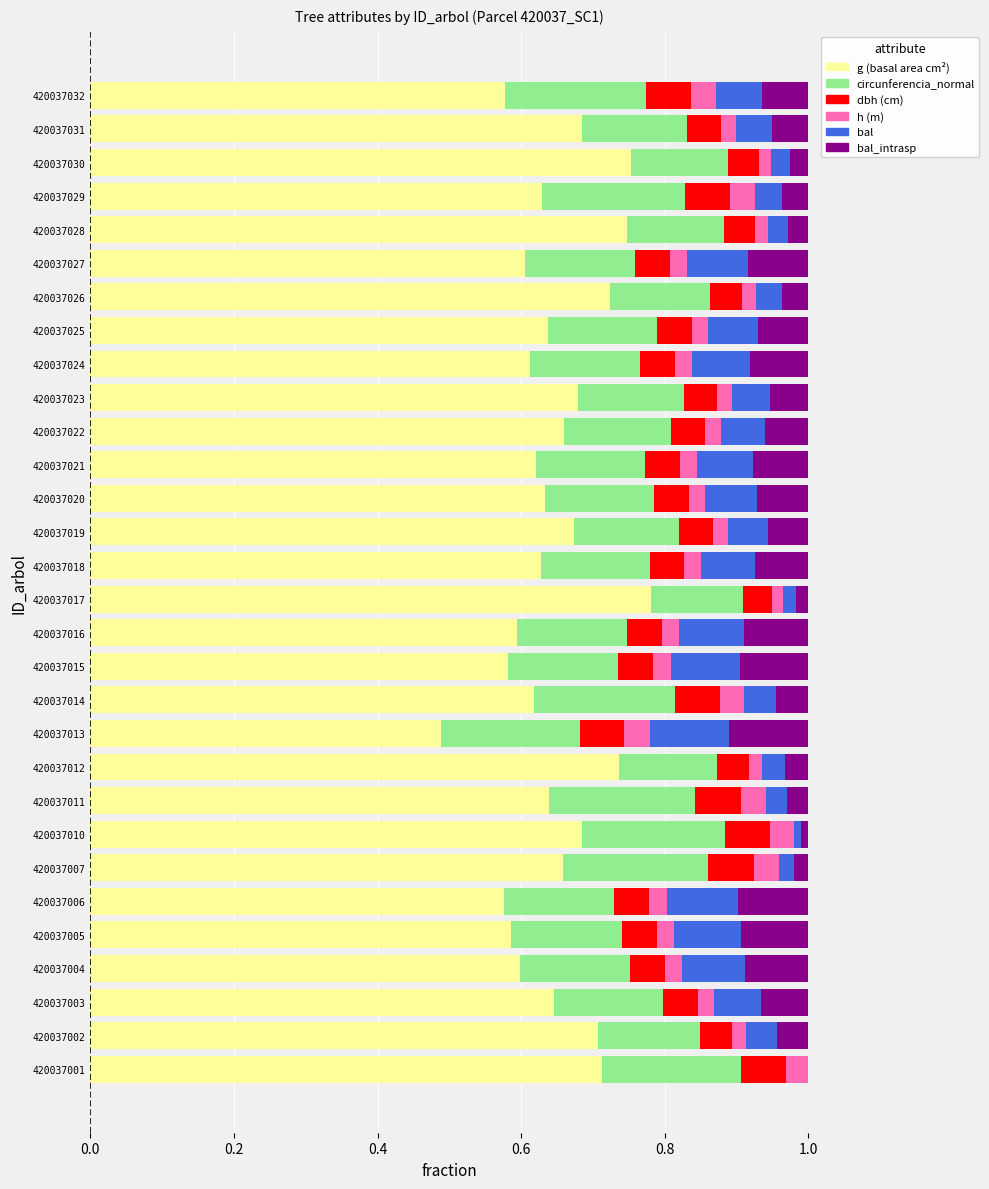

What is the total value across all series at 420037021?

1.0